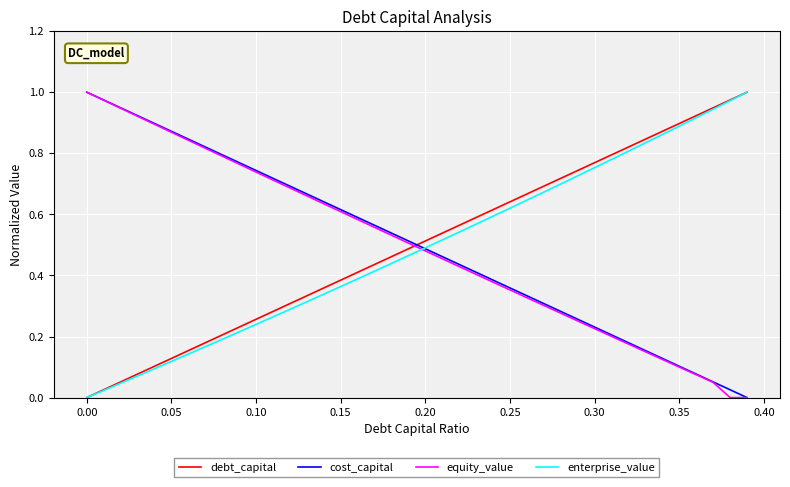

True or false: debt_capital and equity_value cross at least once.

True